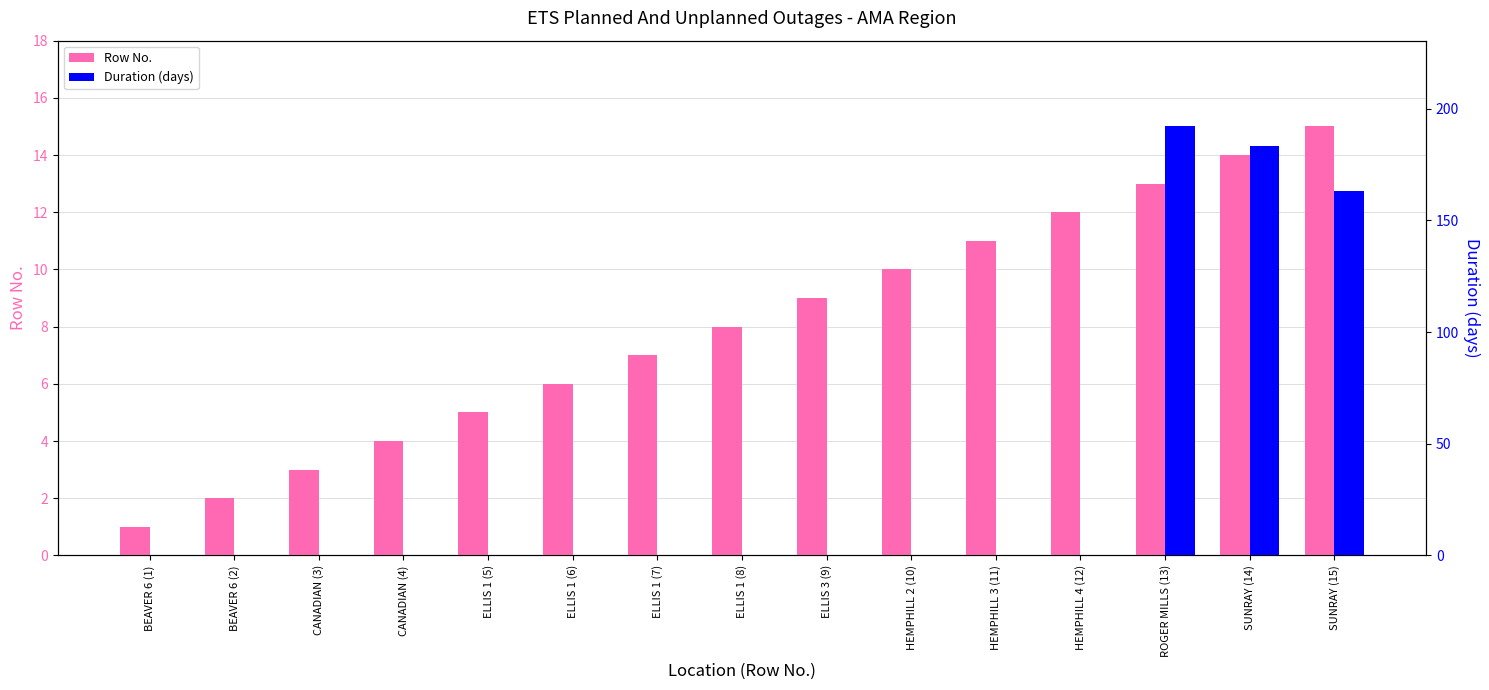

True or false: Duration (days) has a value of 0.3 at HEMPHILL 3 (11).

True